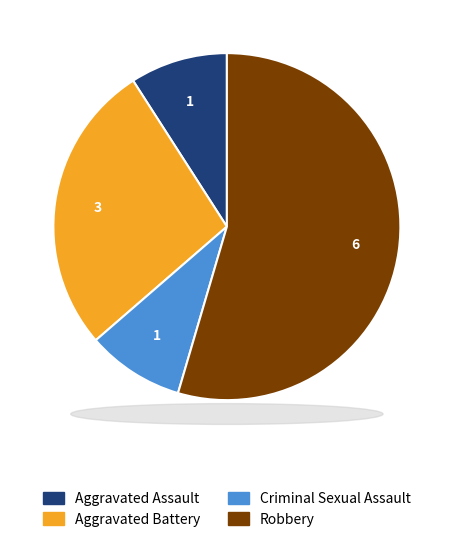

Do Criminal Sexual Assault and Robbery together represent more than half of the pie?

Yes